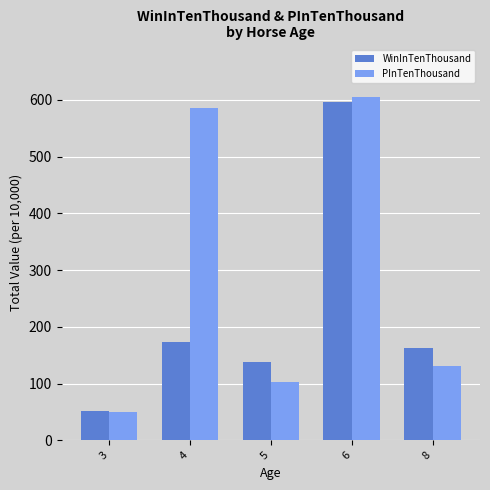

What is the total value across all series at 4?

759